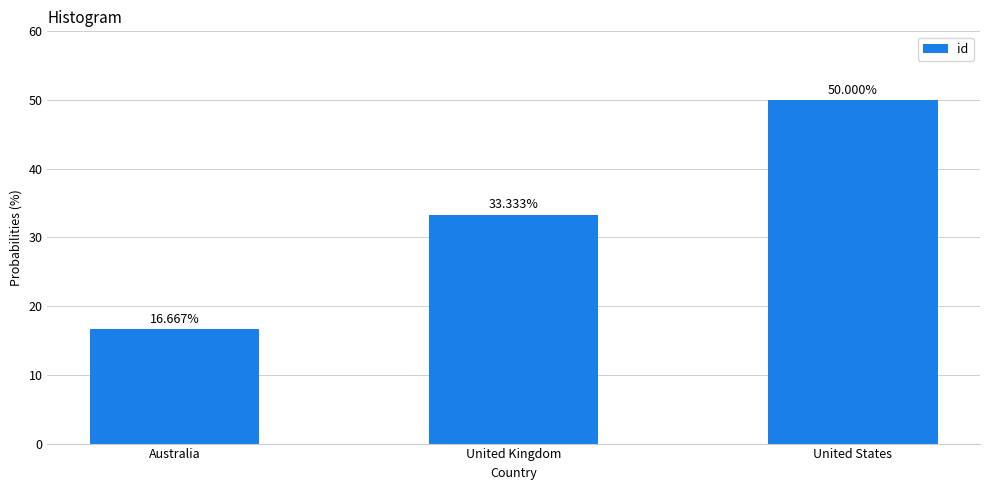

Reading left to right, transcribe all the data shown in this chart.

Australia=16.7	United Kingdom=33.3	United States=50.0